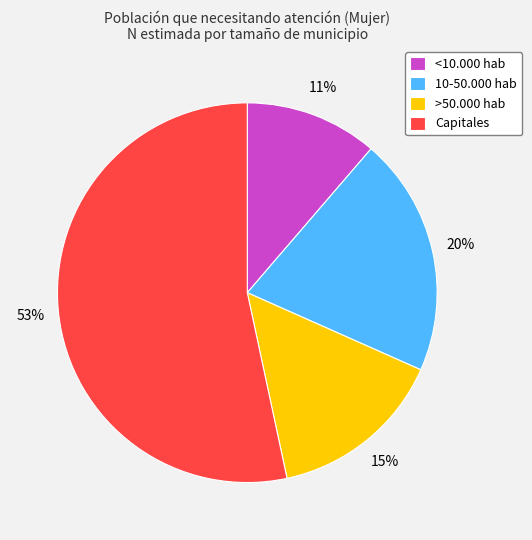

How many slices are in this pie chart?

4